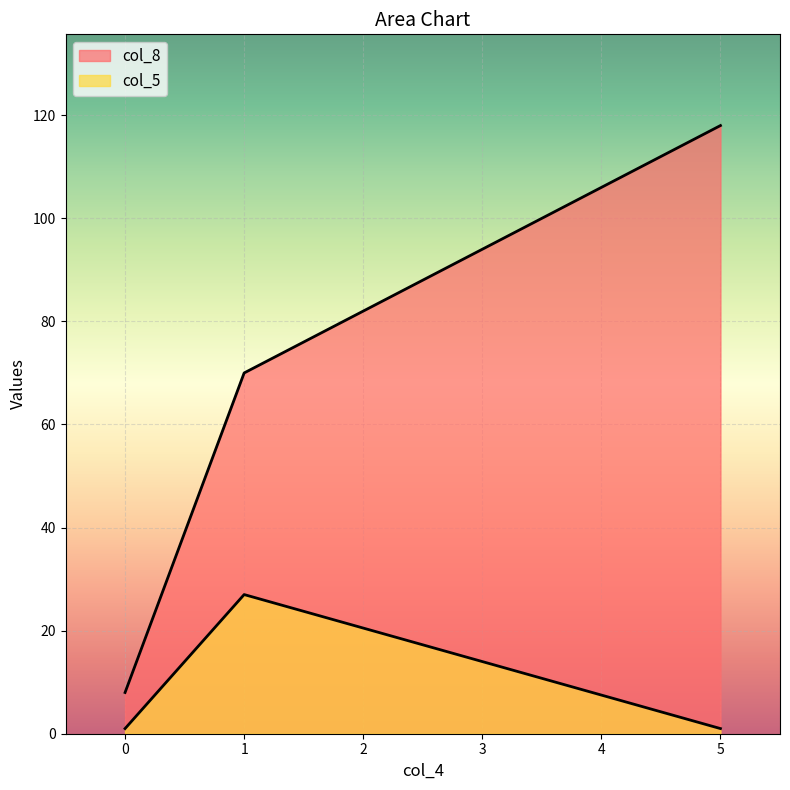

Rank the series by their maximum value, from lowest to highest.

col_5, col_8